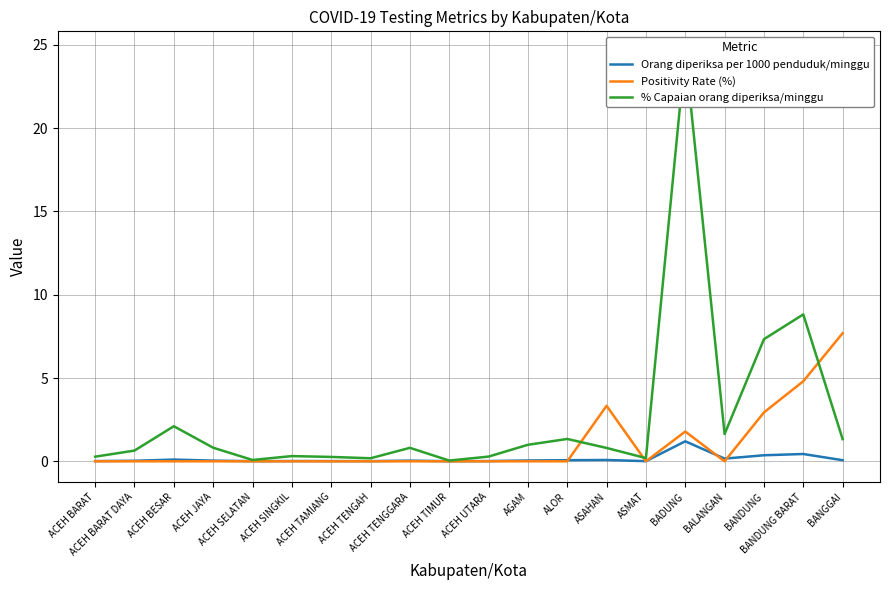

Which has a higher value, BANGGAI or ACEH TIMUR?

BANGGAI